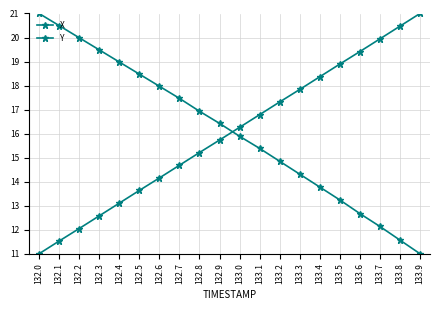

How many values in the X series are below 16?

10